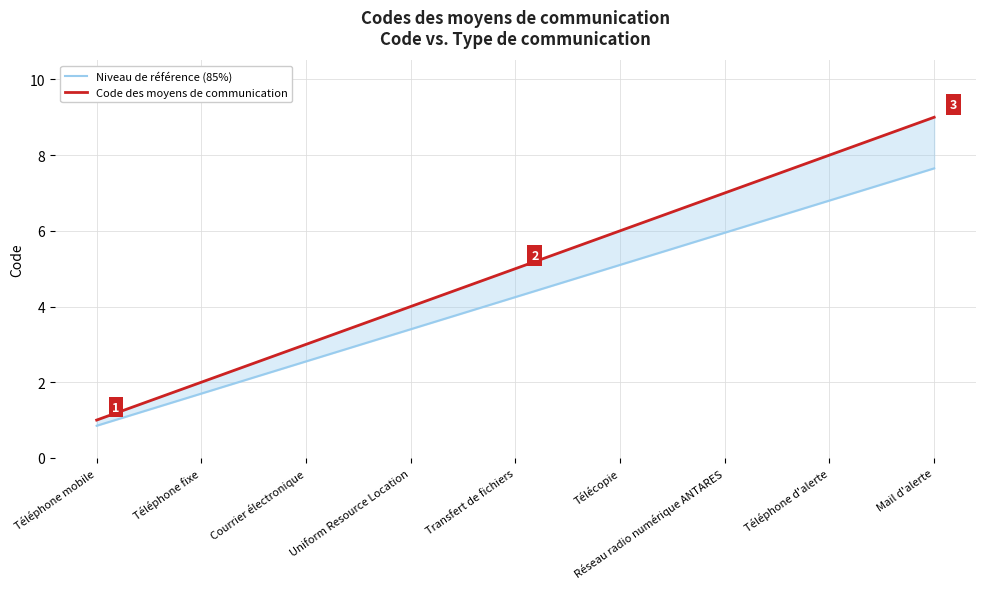

True or false: Niveau de référence (85%) and Code des moyens de communication cross at least once.

False